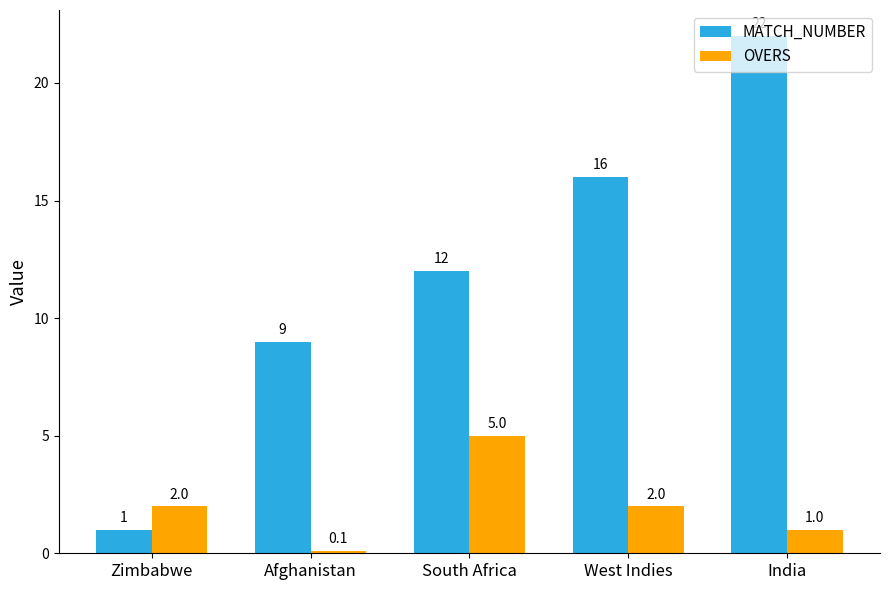

What is the lowest value of the OVERS series?

0.1